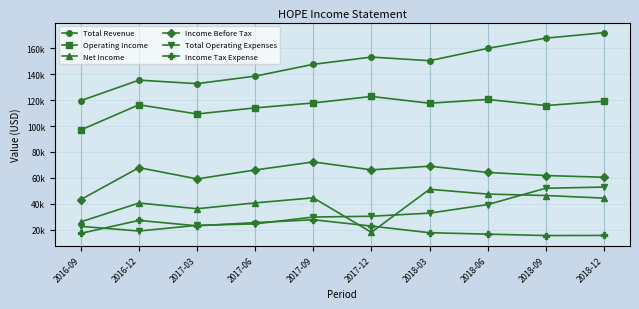

Reading left to right, list all the values displayed in this chart.

Total Revenue: 2016-09=119600	2016-12=135400	2017-03=132700	2017-06=138500	2017-09=147600	2017-12=153200	2018-03=150400	2018-06=159900	2018-09=167800	2018-12=172000
Operating Income: 2016-09=97000	2016-12=116400	2017-03=109300	2017-06=114000	2017-09=117800	2017-12=122800	2018-03=117600	2018-06=120500	2018-09=115800	2018-12=119100
Net Income: 2016-09=26100	2016-12=40600	2017-03=36200	2017-06=40700	2017-09=44600	2017-12=18000	2018-03=51200	2018-06=47500	2018-09=46400	2018-12=44400
Income Before Tax: 2016-09=43300	2016-12=67900	2017-03=59200	2017-06=66100	2017-09=72300	2017-12=66200	2018-03=69000	2018-06=64200	2018-09=61800	2018-12=60500
Total Operating Expenses: 2016-09=22600	2016-12=19000	2017-03=23400	2017-06=24500	2017-09=29800	2017-12=30400	2018-03=32800	2018-06=39400	2018-09=52000	2018-12=52900
Income Tax Expense: 2016-09=17200	2016-12=27200	2017-03=23000	2017-06=25500	2017-09=27700	2017-12=22800	2018-03=17700	2018-06=16600	2018-09=15500	2018-12=15600